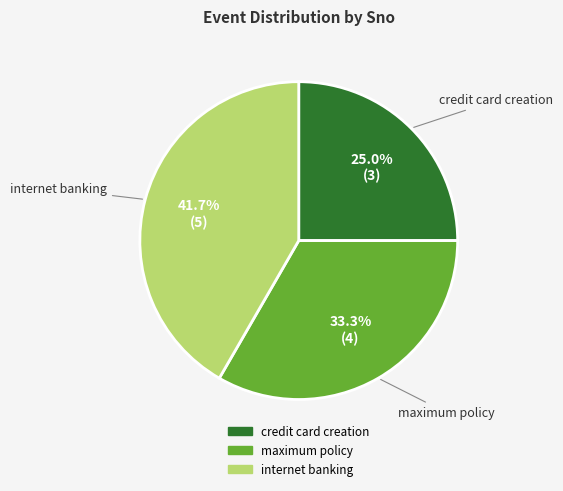

The credit card creation slice represents 18% of the pie. True or false?

False